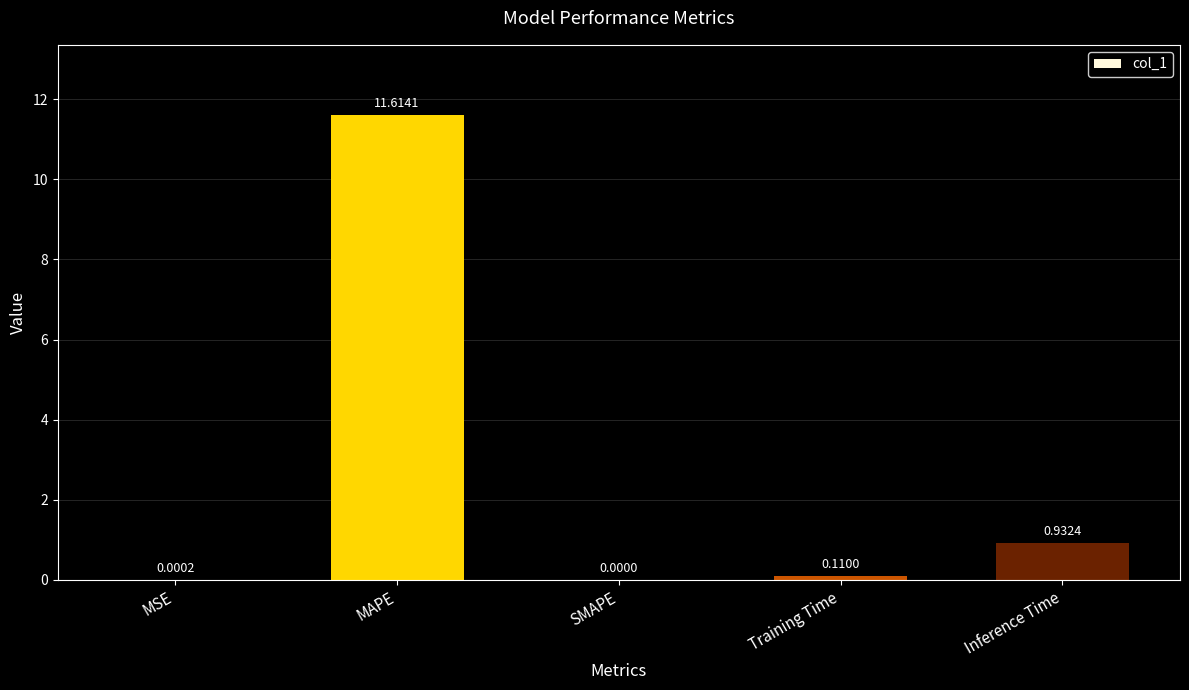

How many data points are above 0?

4